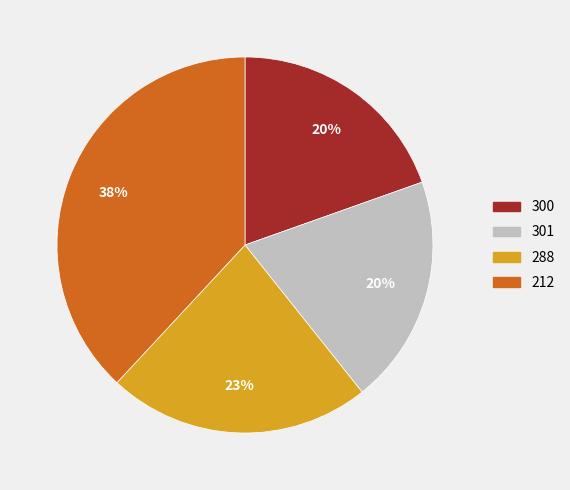

Which slice is the largest?

212